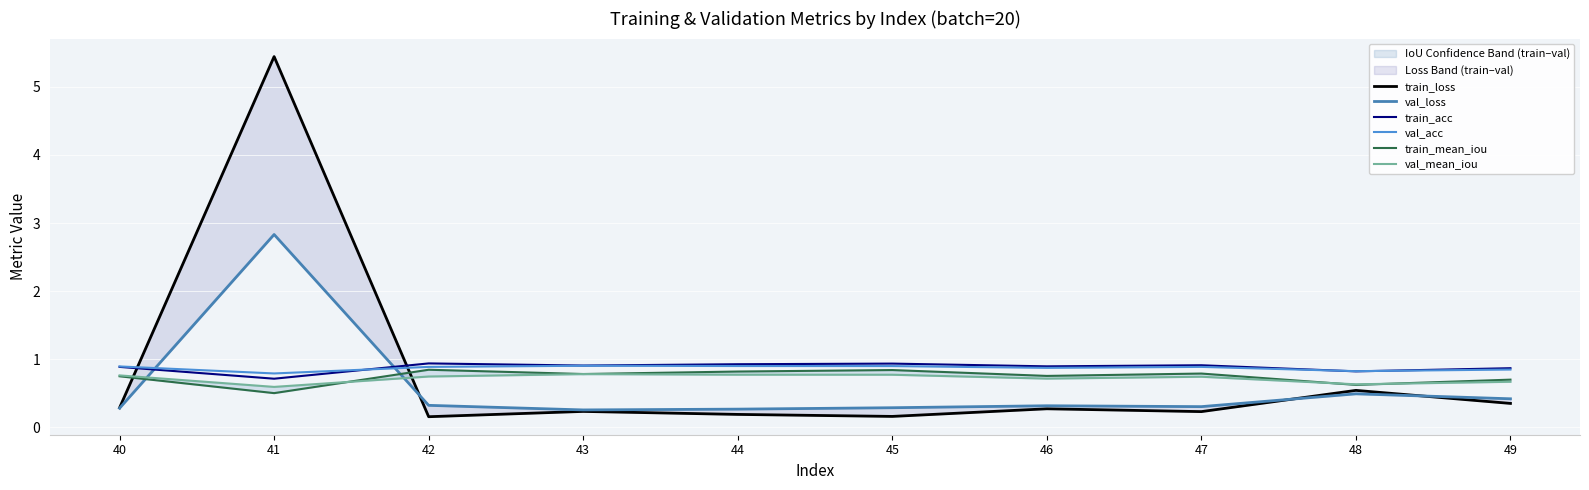

Where is val_loss nearest to the value 1?

48